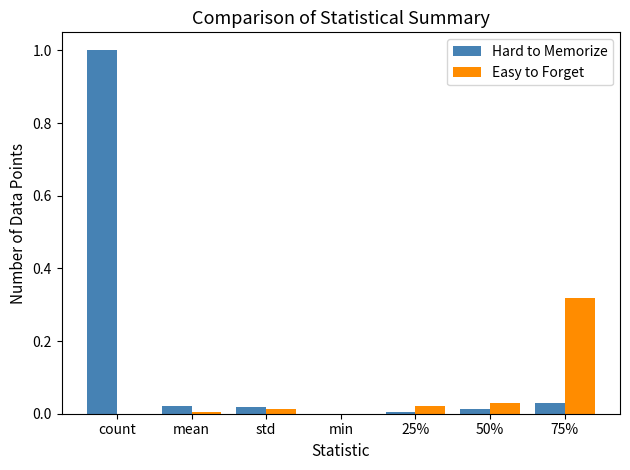

The Hard to Memorize series shows 1.0 at count. True or false?

True